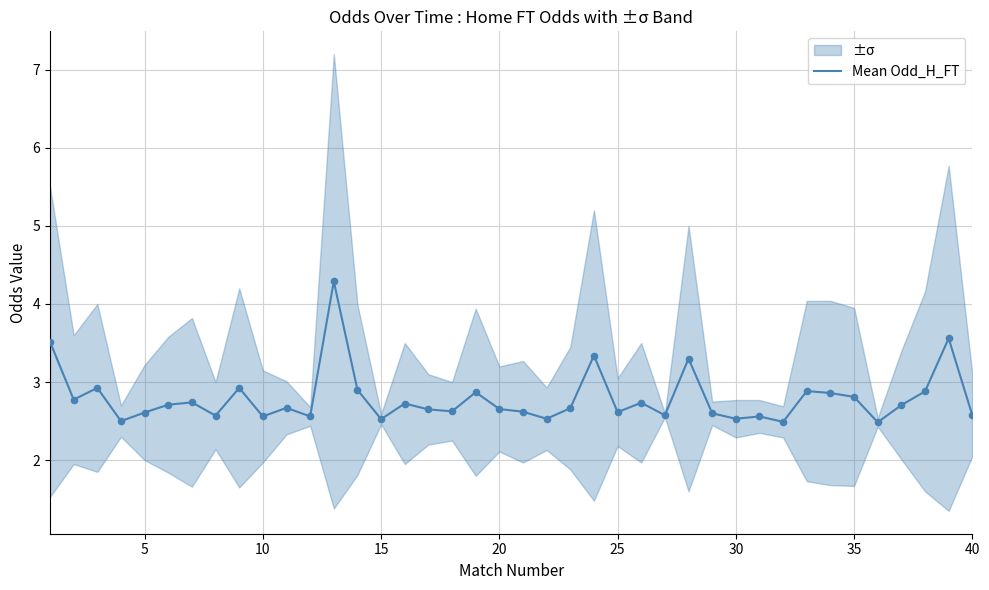

True or false: Mean Odd_H_FT has a value of 2.6 at 40.

True